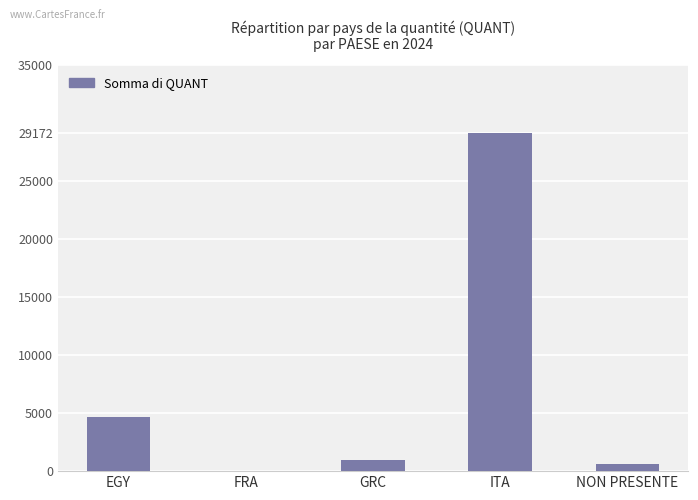

The chart shows a value of 600 at NON PRESENTE. True or false?

True